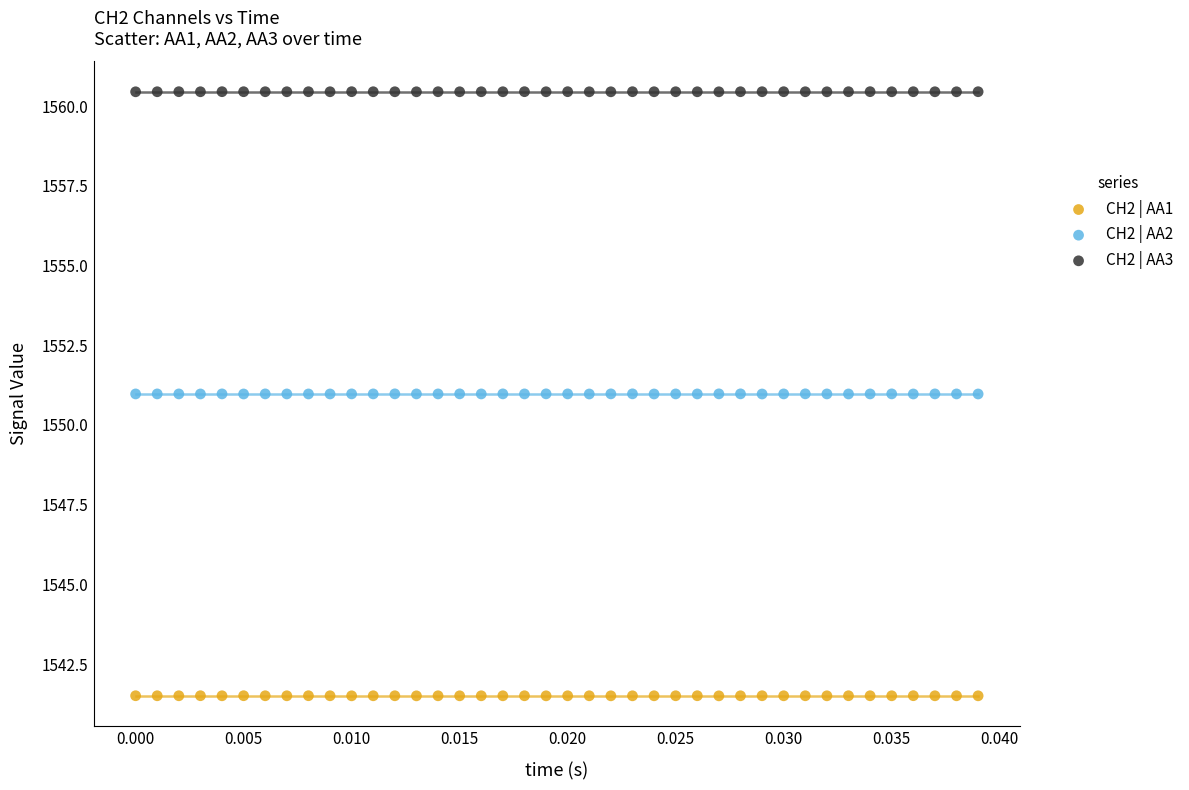

Which series reaches the minimum Y coordinate?

CH2 | AA1